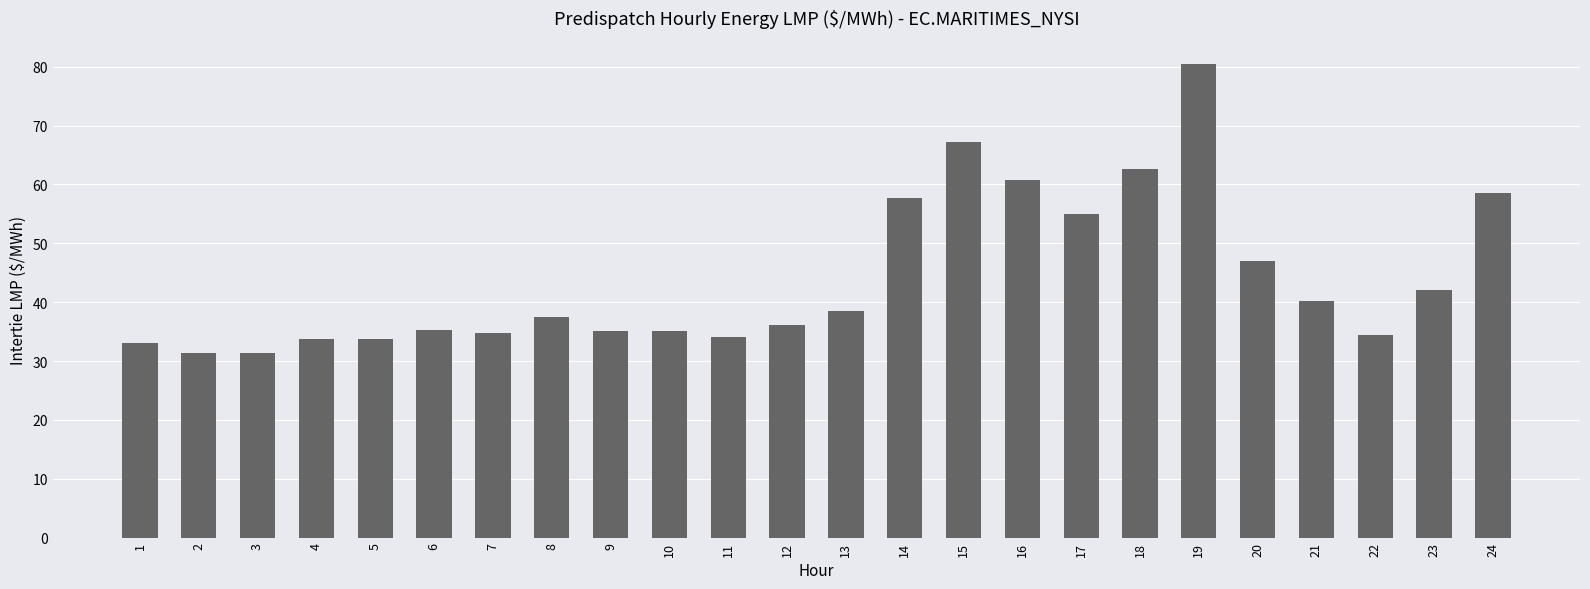

How many data points are less than 37?

12